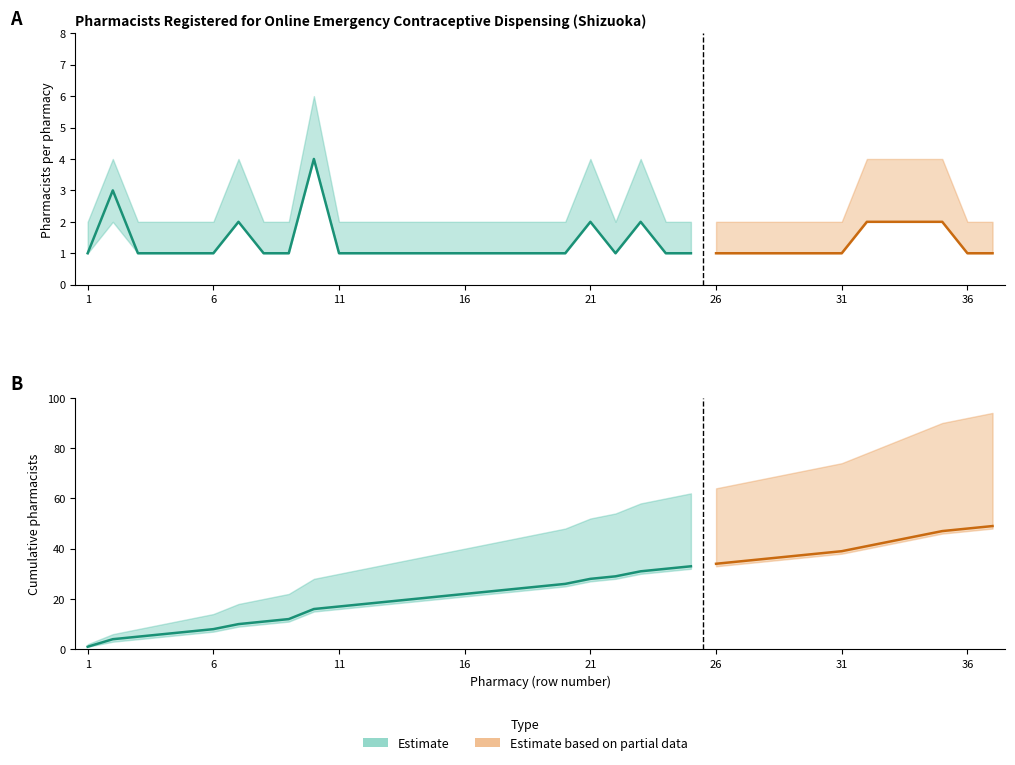

Where is the first local minimum for pharmacists_upper?

22